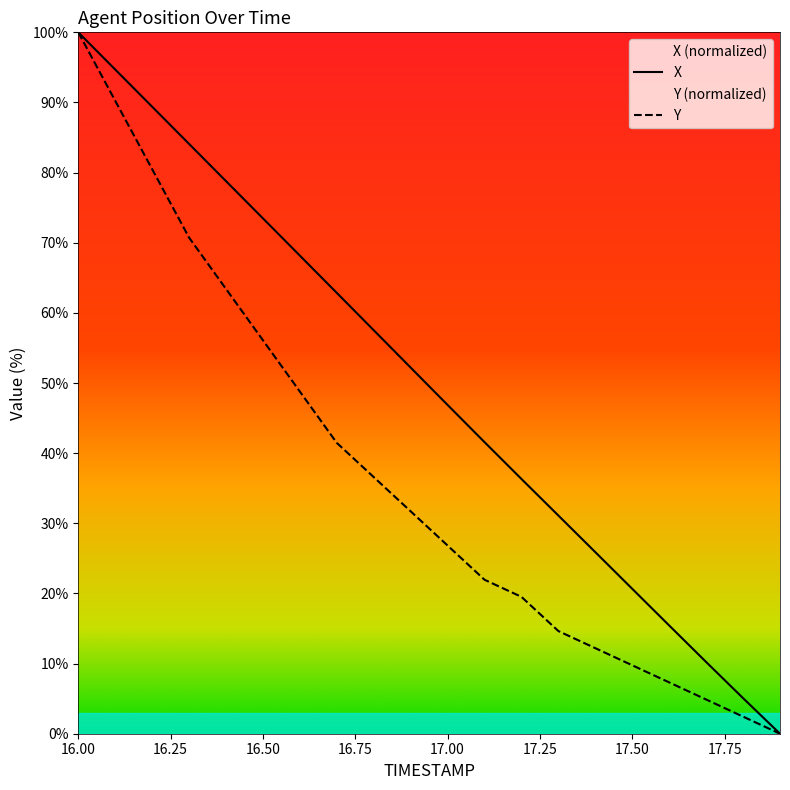

What is the average value of the X series?

49.7